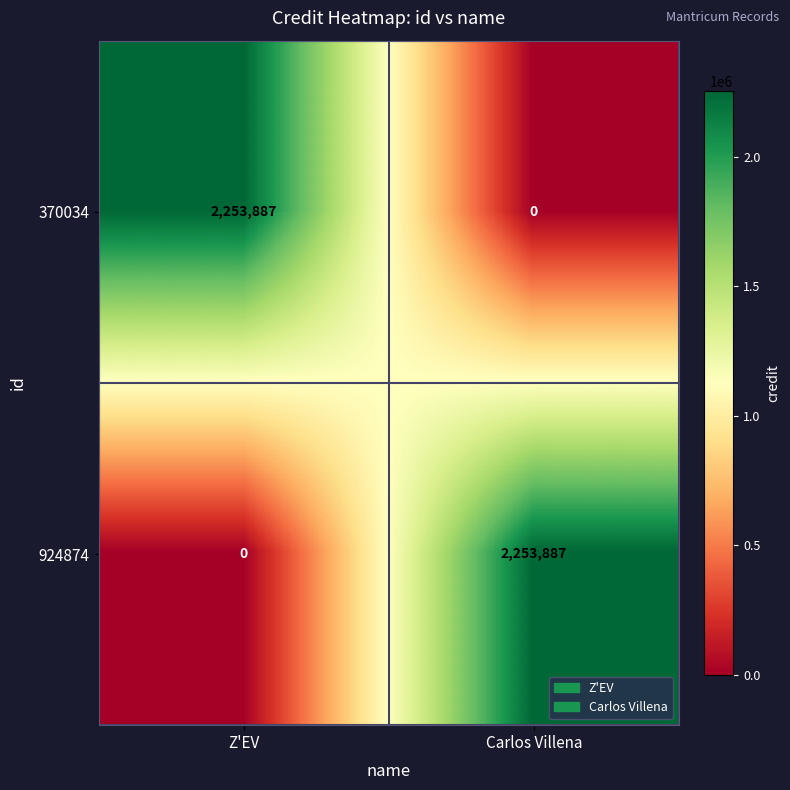

Reading right to left, extract all data points from this chart.

370034: 0	2253887
924874: 2253887	0